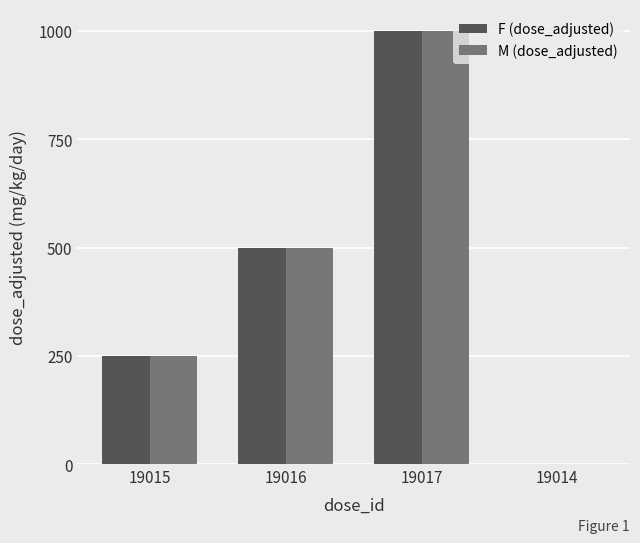

Is the value of F (dose_adjusted) at 19015 greater than the value of M (dose_adjusted) at 19014?

Yes